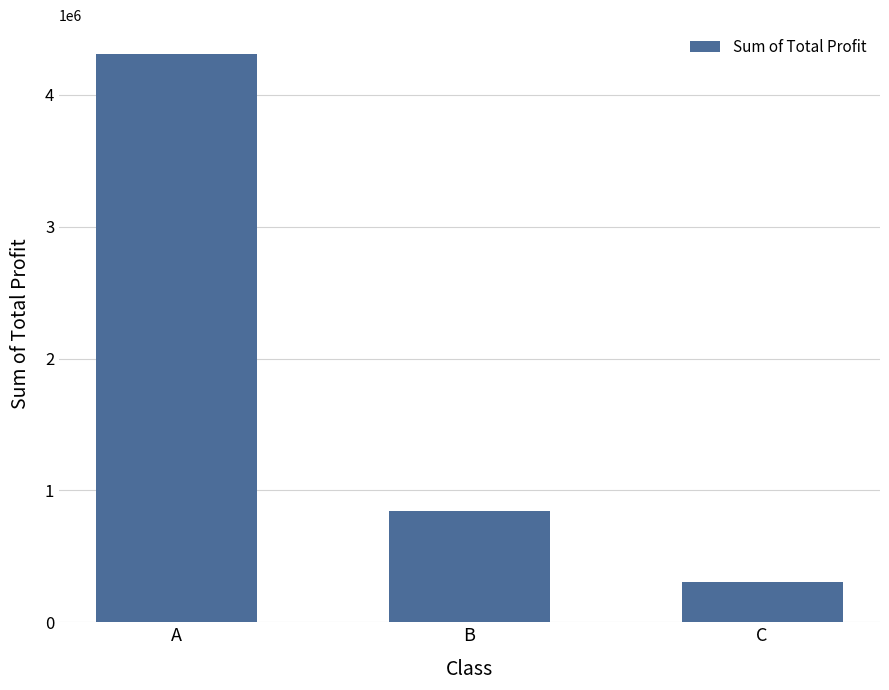

The chart shows a value of 1246668.9 at B. True or false?

False